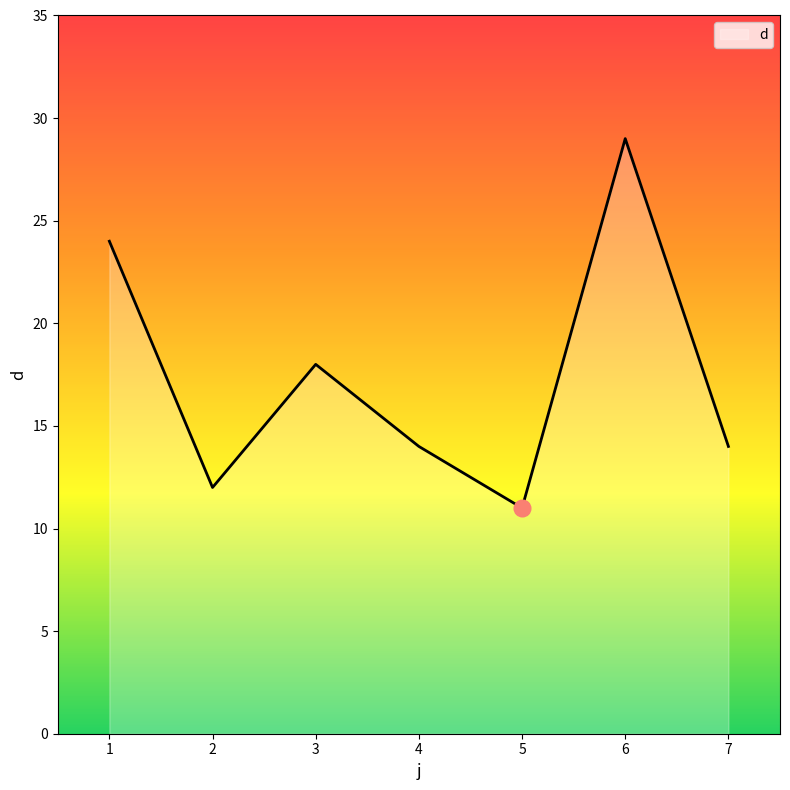

At which category does the chart reach its minimum across all series?

5